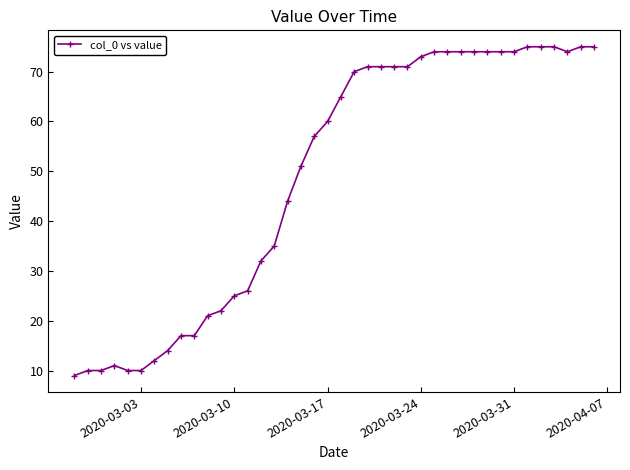

What is the smallest value displayed?

9